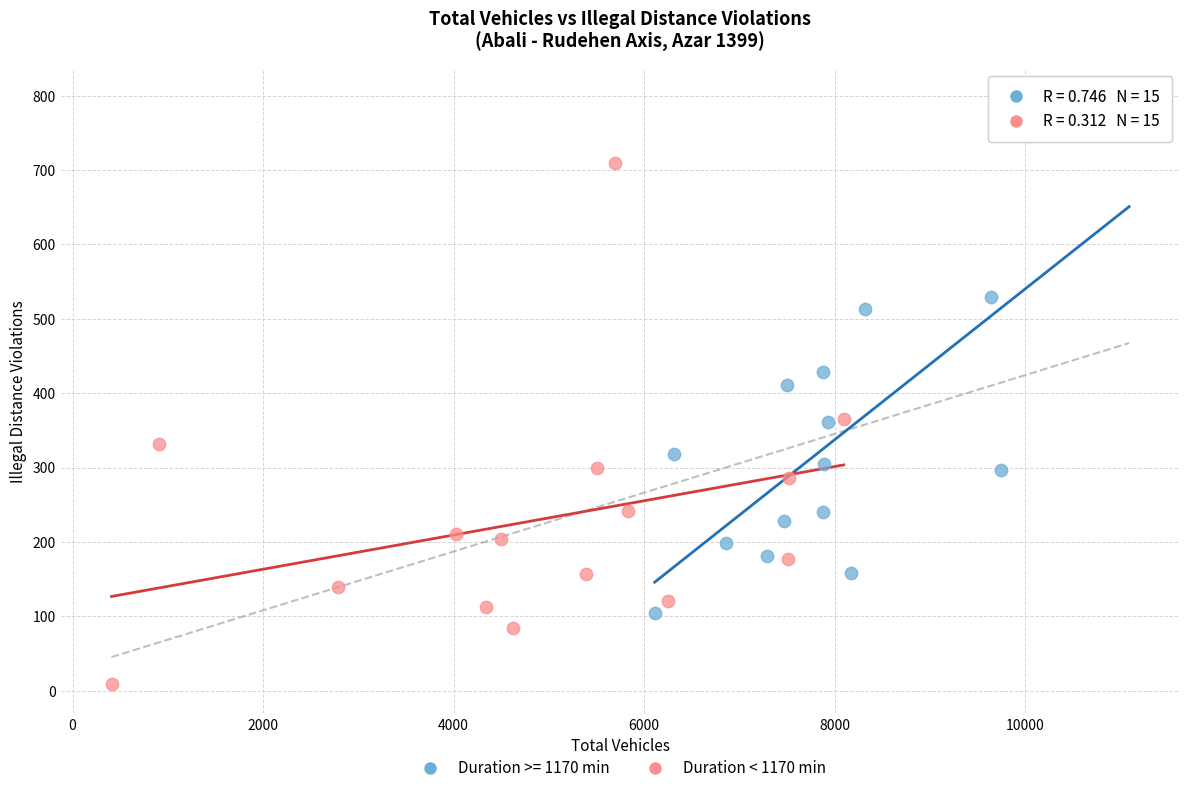

Which series reaches the minimum Y coordinate?

Duration < 1170 min